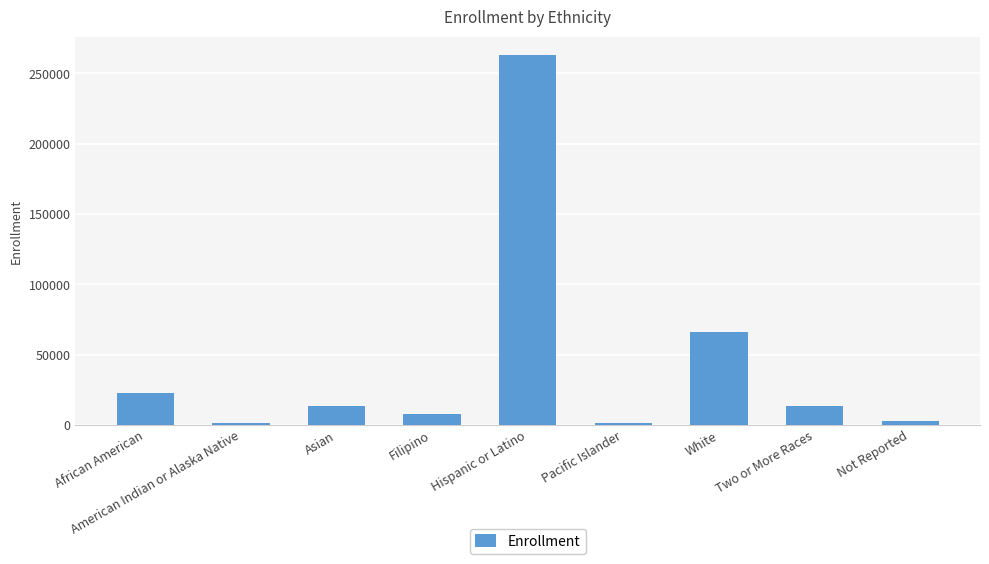

Is it true that the value at White is 66276?

True